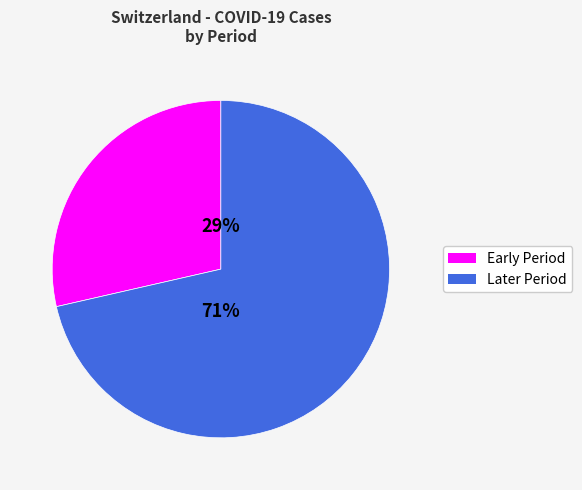

To the nearest percent, what is the average slice percentage?

50%